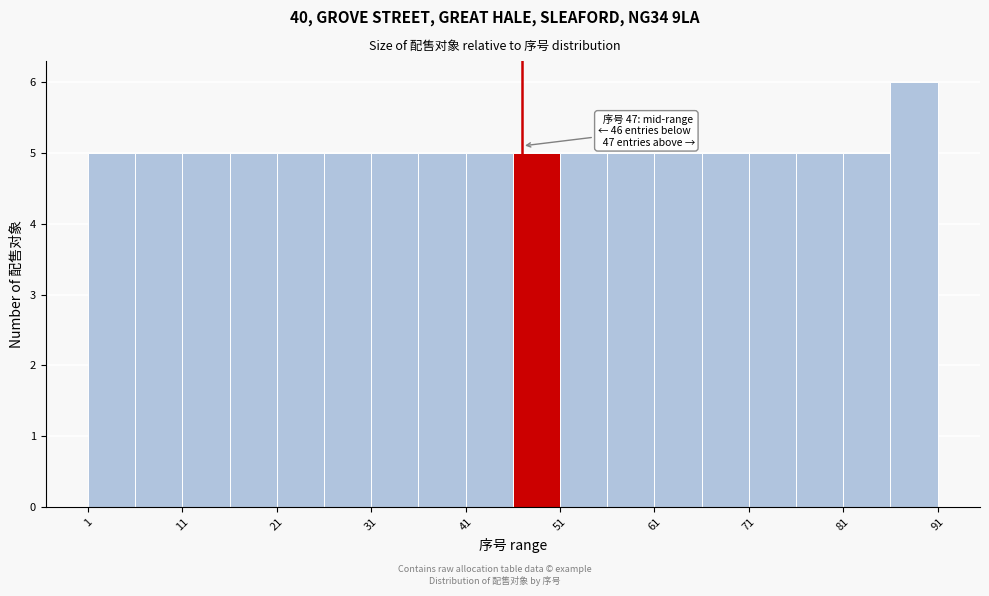

Which range on the x-axis has the tallest bar?

86 to 91